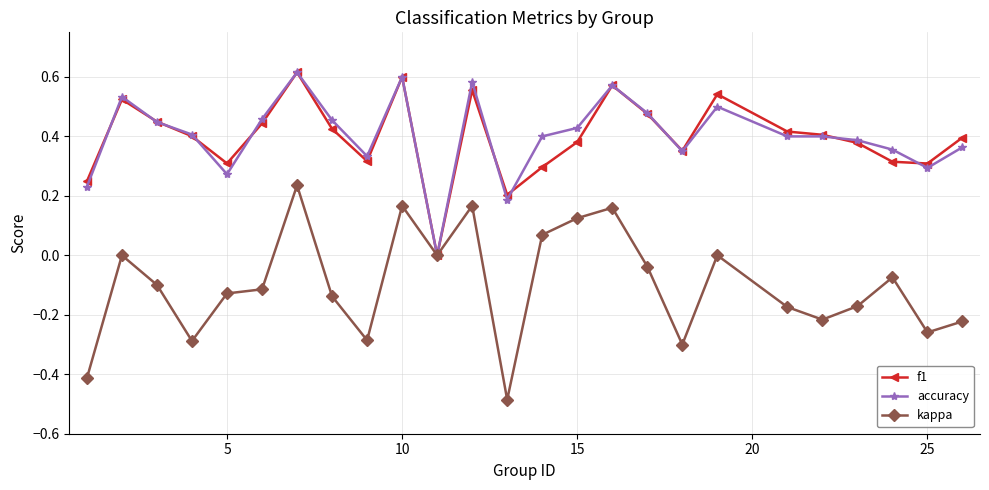

Which series has the widest spread of values?

kappa